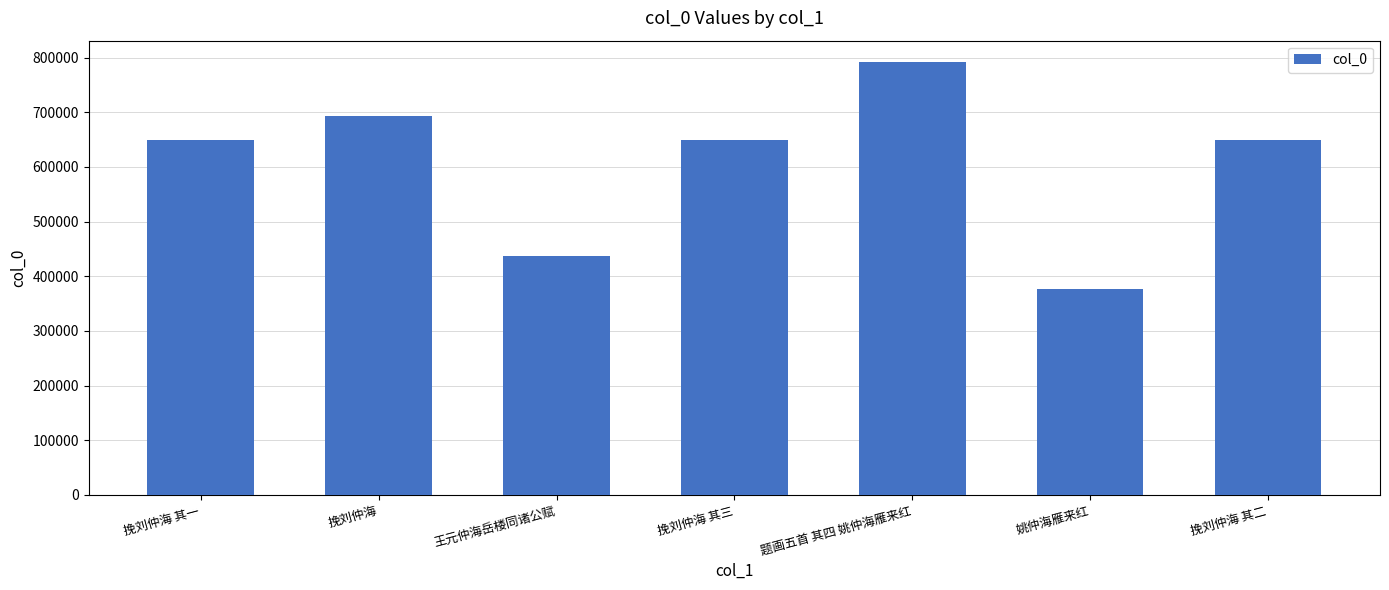

What is the sum of the values at 挽刘仲海 其三 and 王元仲海岳楼同诸公赋?

1087147